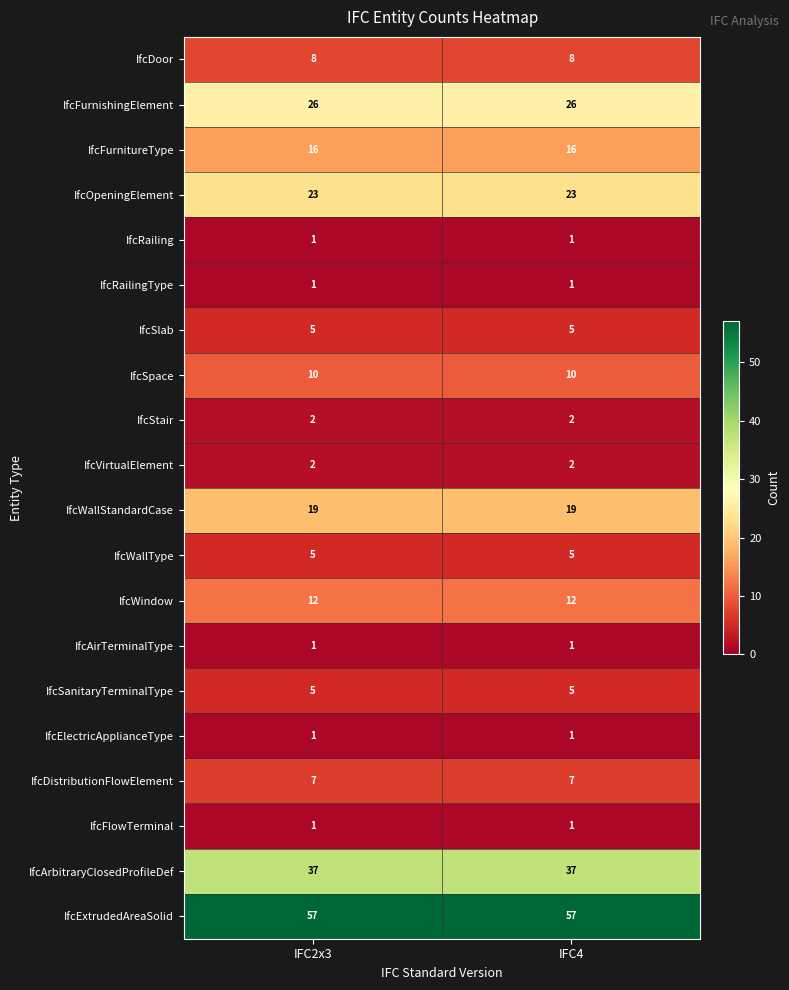

What value does the IfcArbitraryClosedProfileDef series have at IFC4?

37